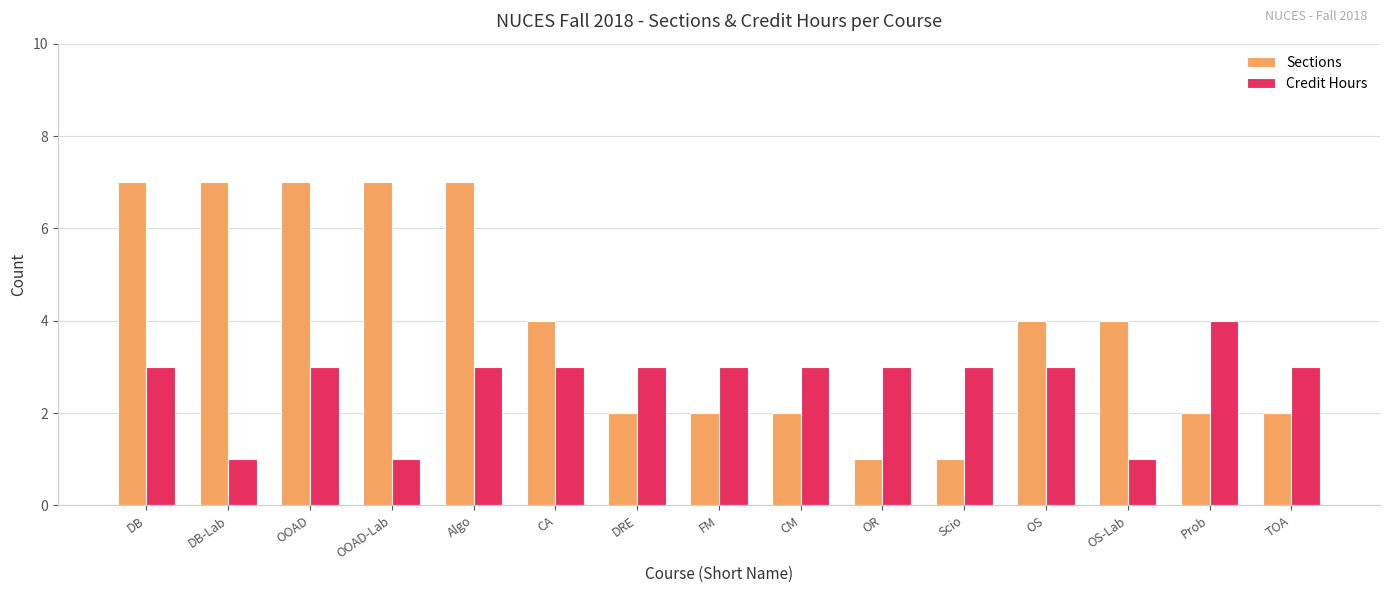

Between CM and OS, which series saw the biggest shift?

Sections